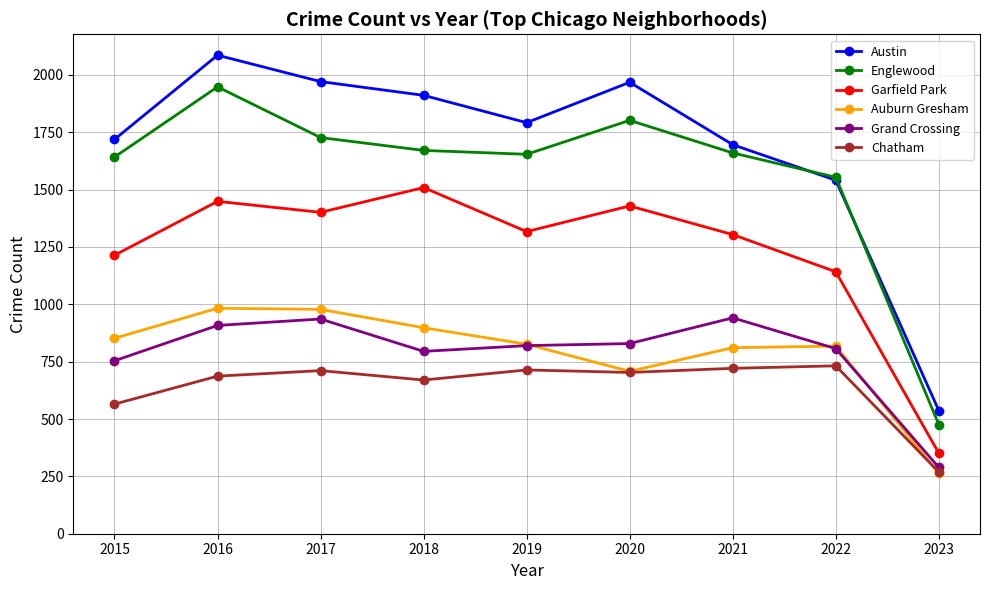

At which category does Auburn Gresham reach its first local valley?

2020